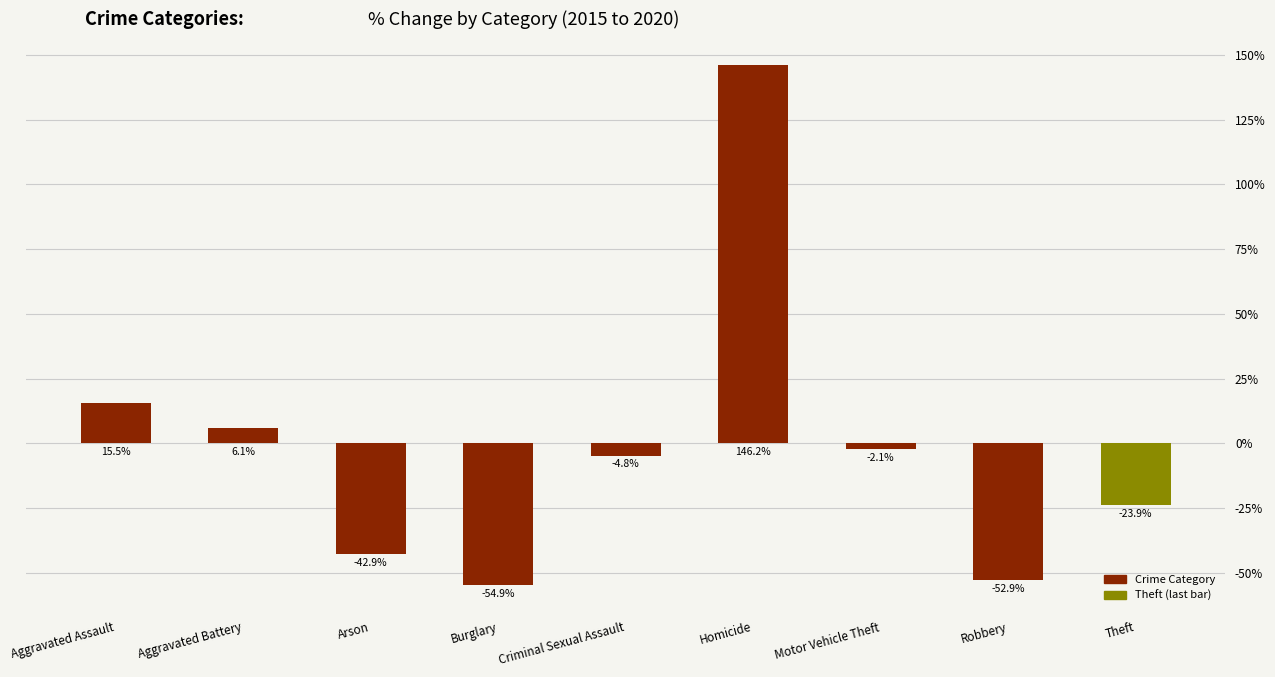

The chart shows a value of -42.9 at Arson. True or false?

True